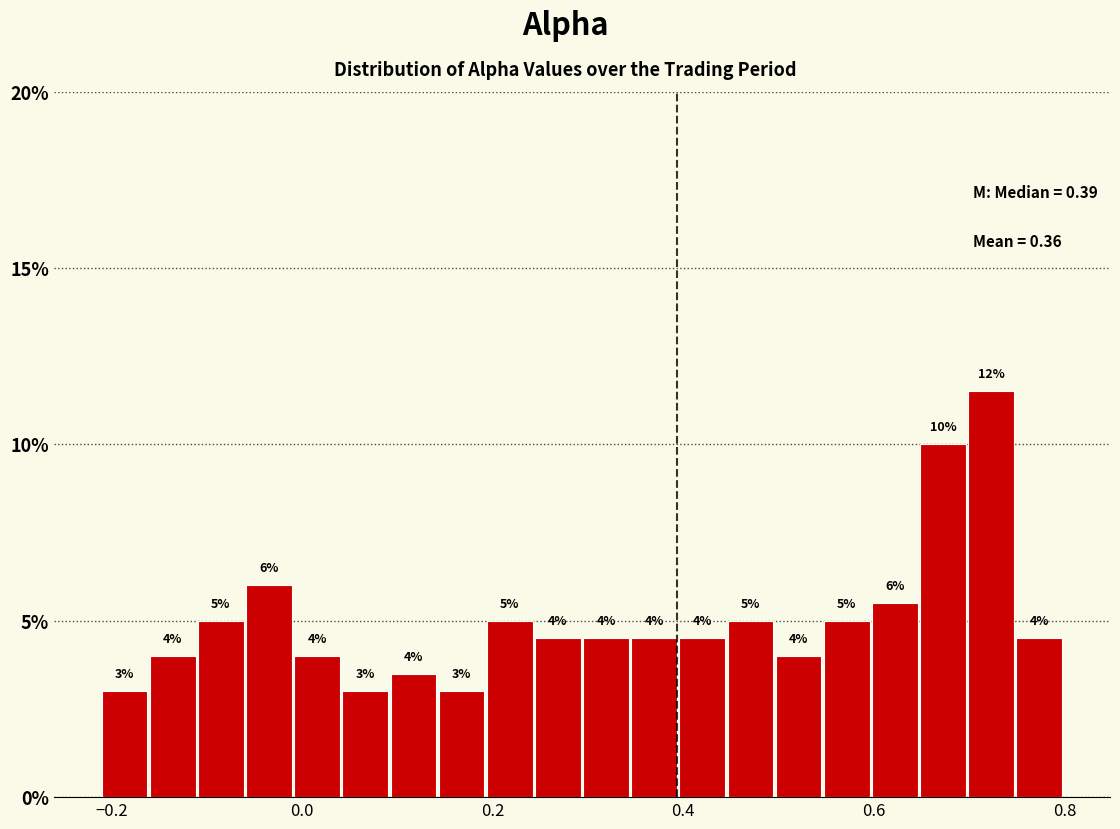

Around what value on the x-axis is the tallest bar? Give the approximate position of its centre, as read against the axis.

0.72